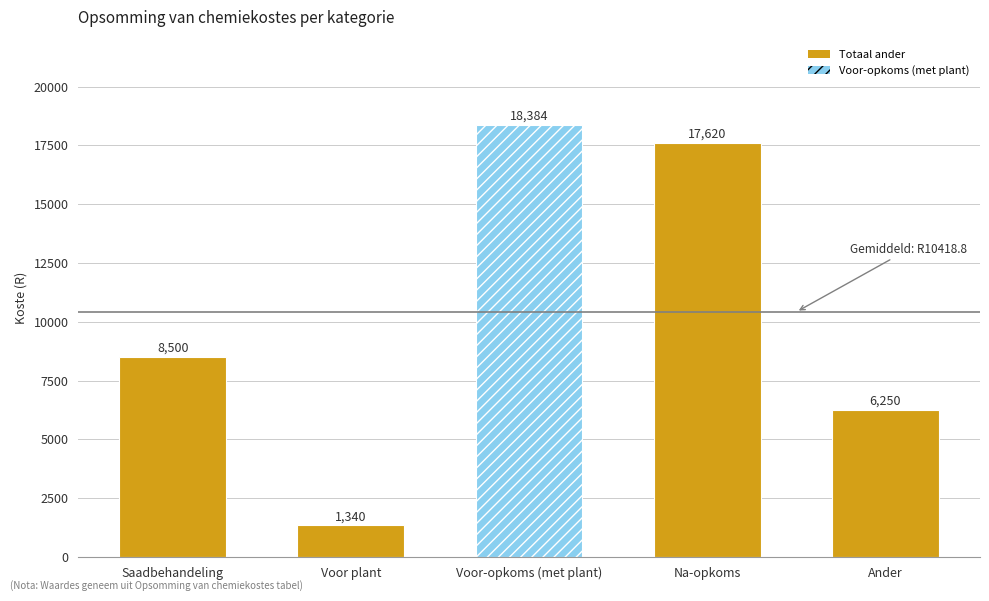

Reading right to left, extract all data points from this chart.

6250	17620	18384	1340	8500